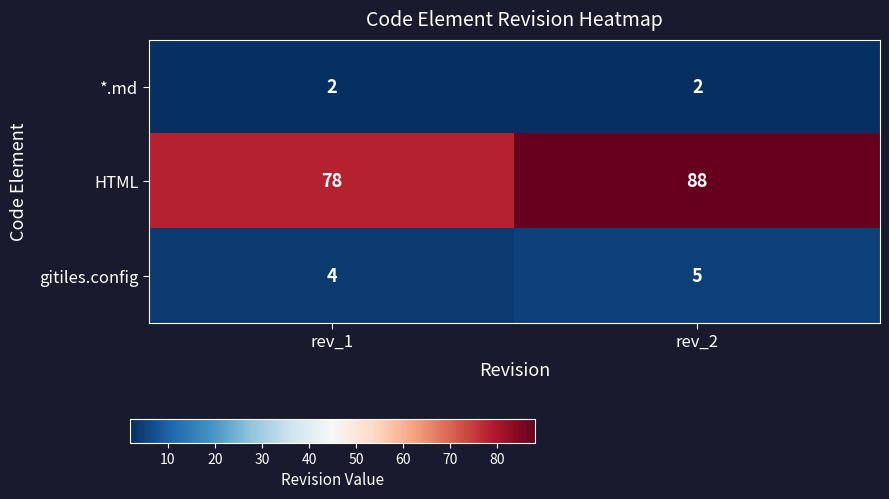

Which category has the highest value across all series?

rev_2